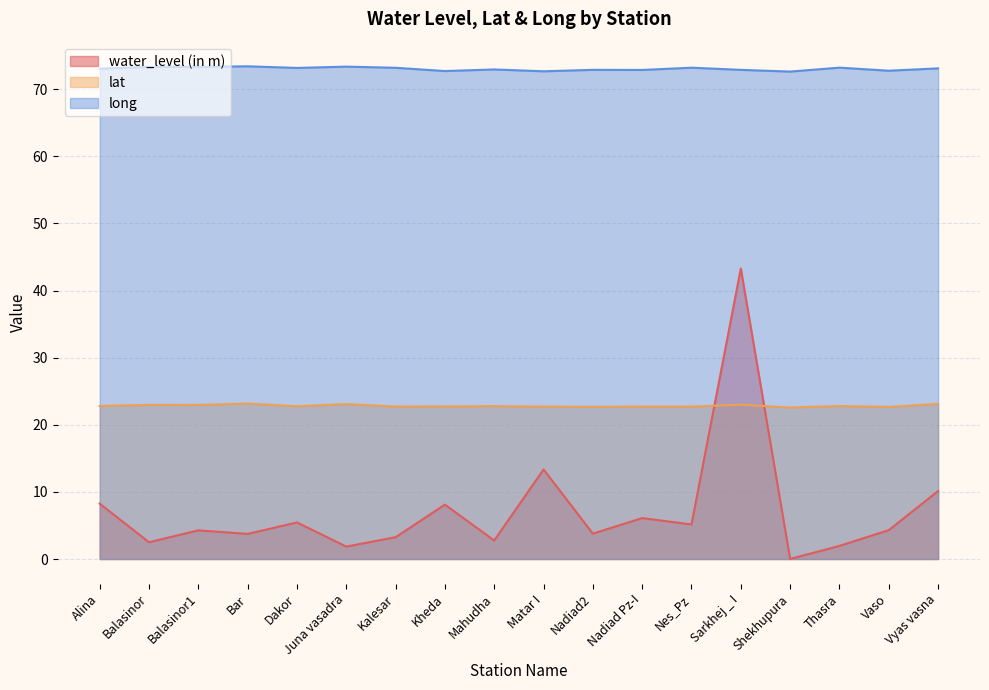

How many interior local valleys does the lat series have?

7